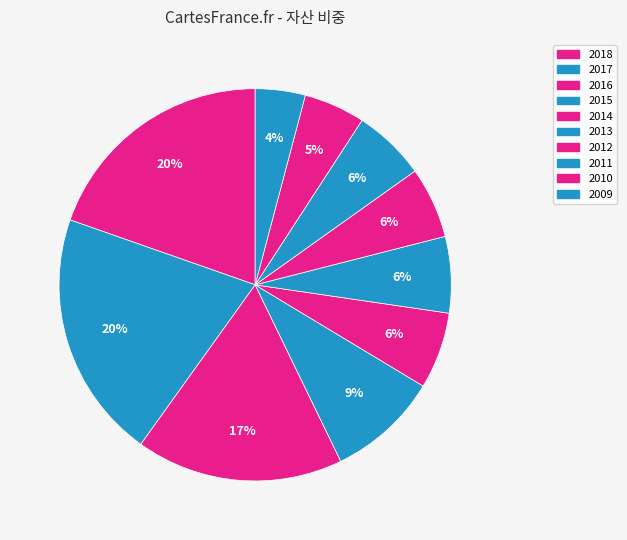

How much of the chart is everything except 2014?

93.7%